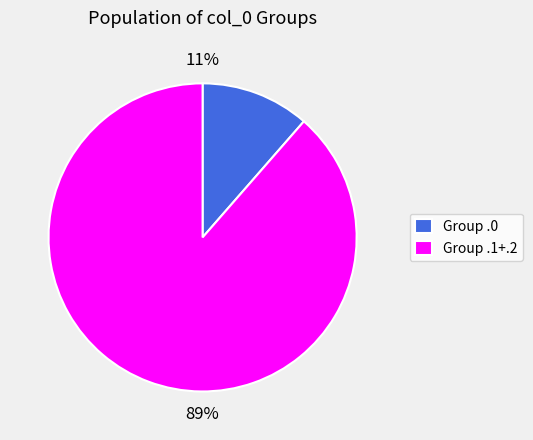

The Group .1+.2 slice represents 81% of the pie. True or false?

False